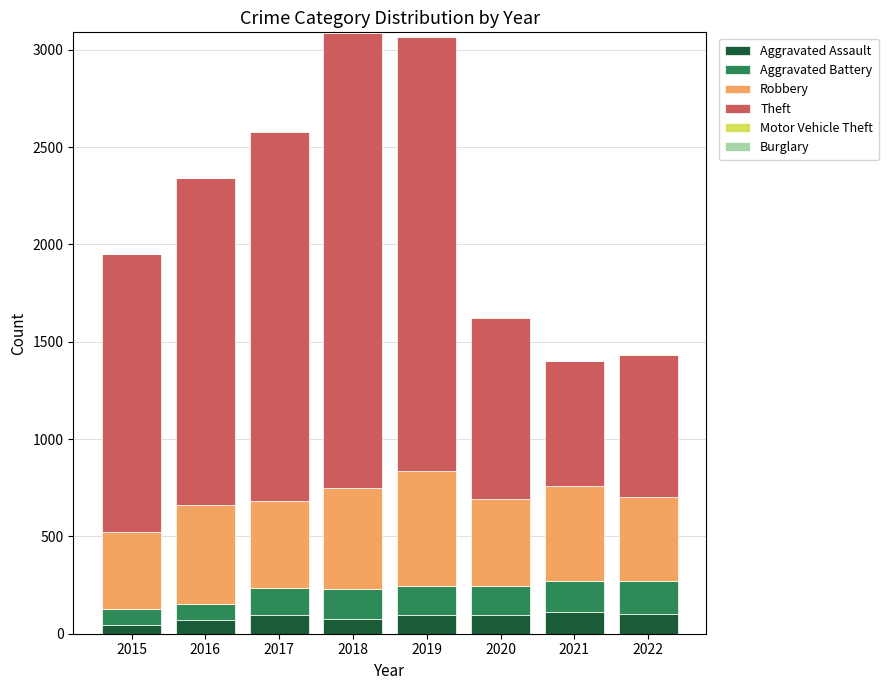

True or false: Aggravated Assault has a value of 71 at 2016.

True